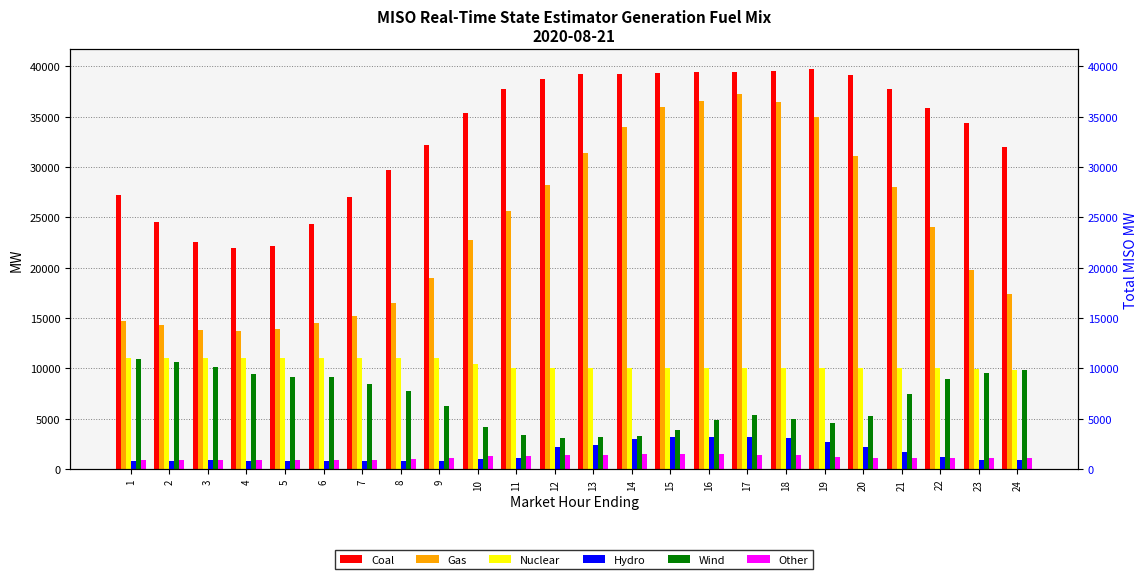

What is the highest value of the Wind series?

10967.7